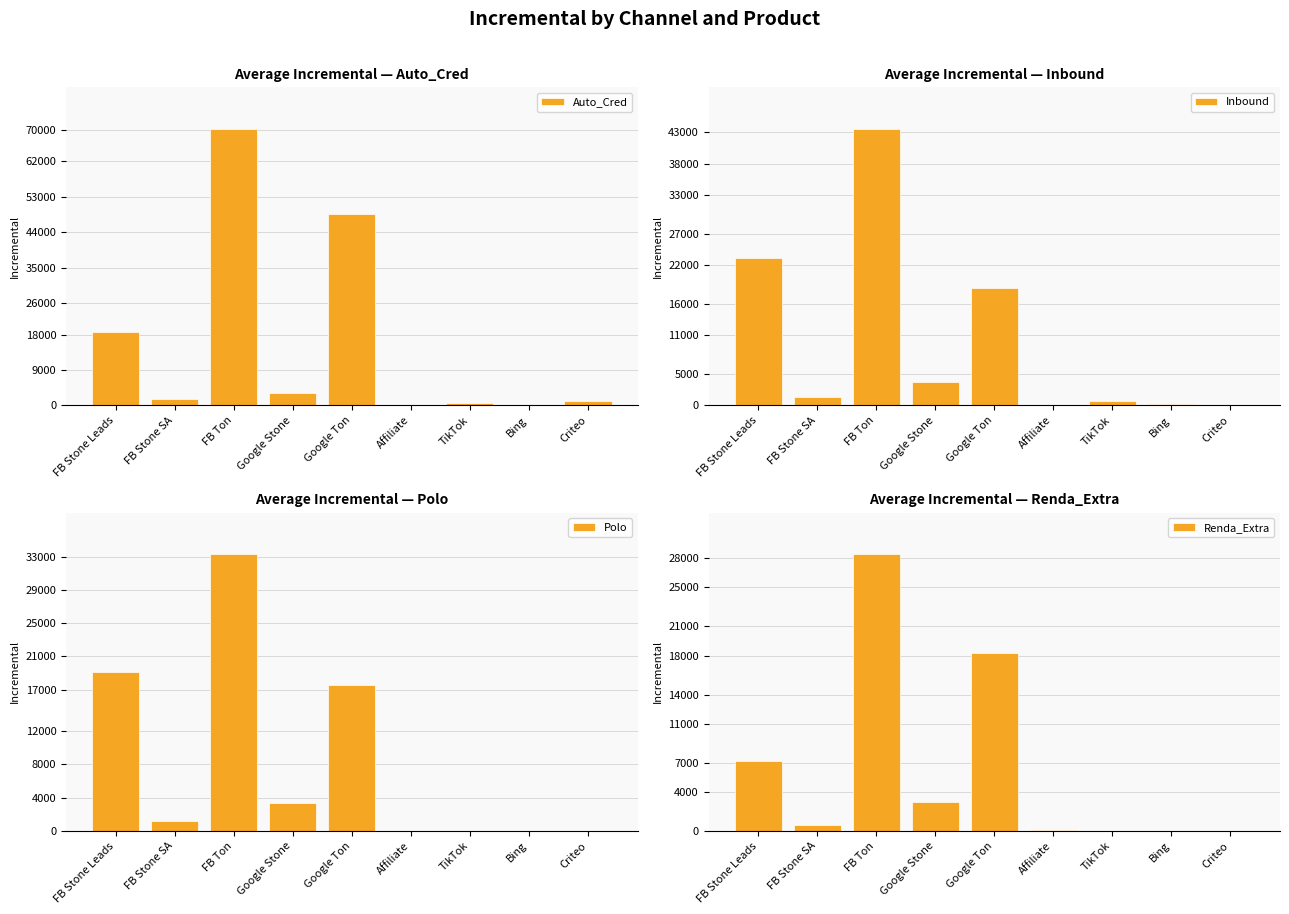

What is the approximate value of Renda_Extra at FB Stone Leads?

7171.2